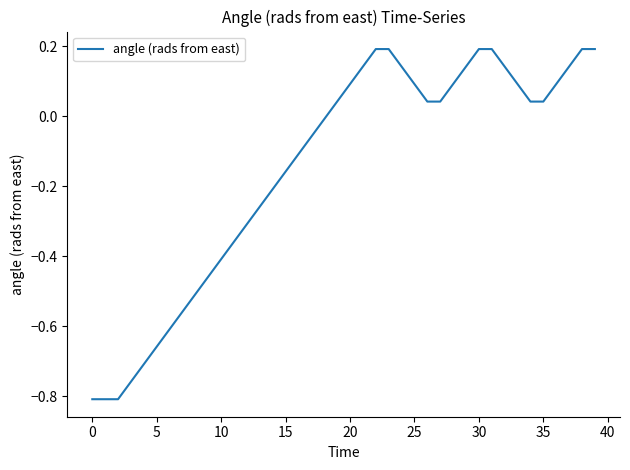

What is the smallest value displayed?

-0.8